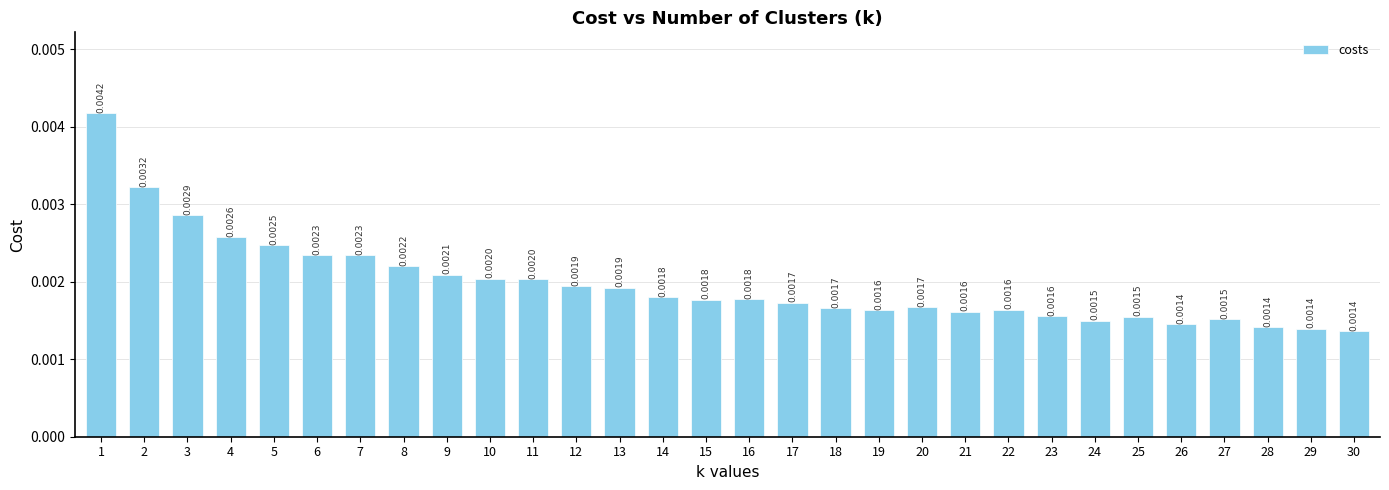

How many bars are there in total?

30